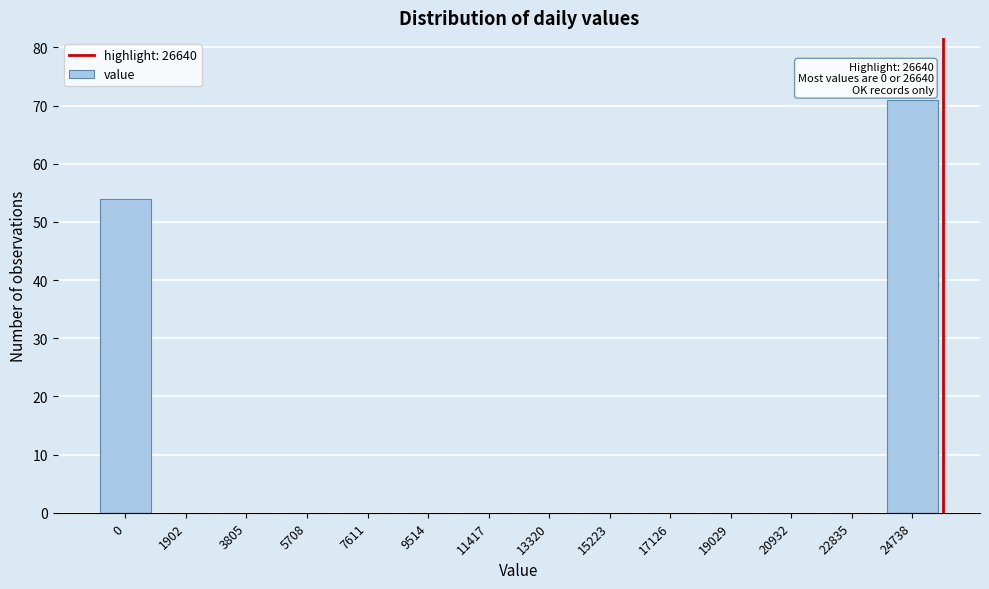

Reading right to left, extract all data points from this chart.

24738=71	22835=0	20932=0	19029=0	17126=0	15223=0	13320=0	11417=0	9514=0	7611=0	5708=0	3805=0	1902=0	0=54